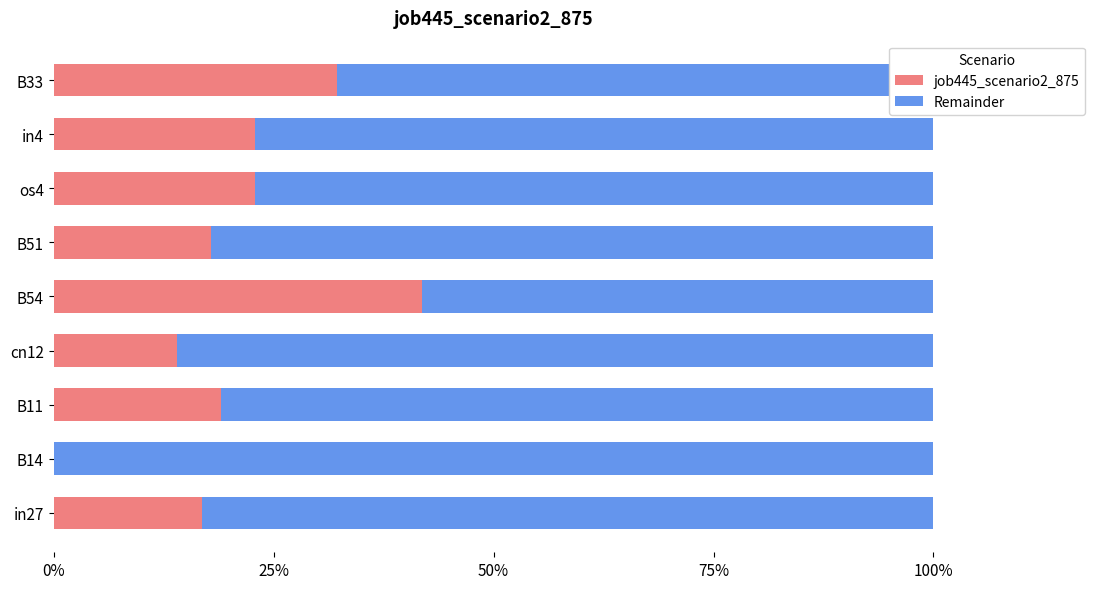

What is the sum of all Remainder values?

7.1